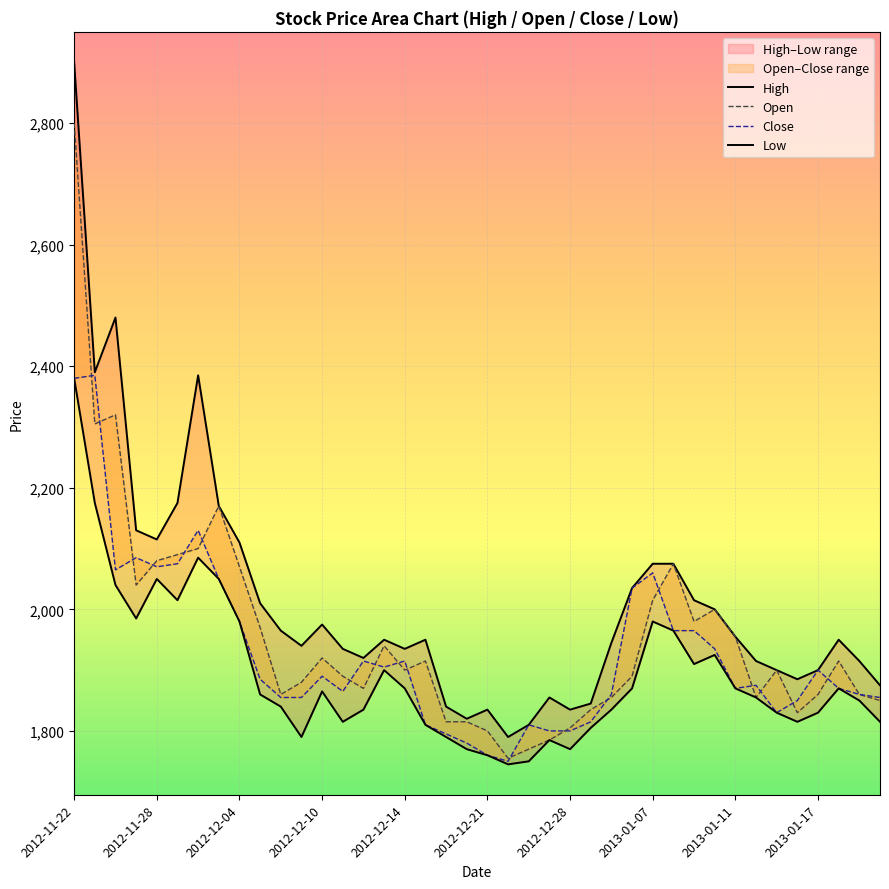

Which has a higher value, 2013-01-07 or 28?

2013-01-07